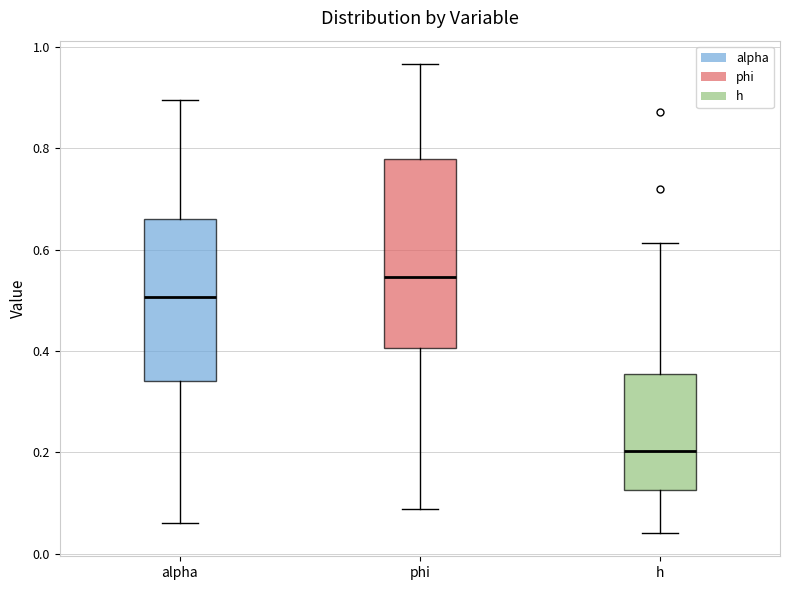

Reading left to right, read every box against the y-axis: the position of its median line, the range the box covers, and the ends of its whiskers. The values are not printed on the chart, so give them approximately, as read against the axis.

alpha: median 0.50, box 0.34 to 0.66, whiskers 0.06 to 0.90
phi: median 0.54, box 0.40 to 0.78, whiskers 0.08 to 0.96
h: median 0.20, box 0.12 to 0.36, whiskers 0.04 to 0.62